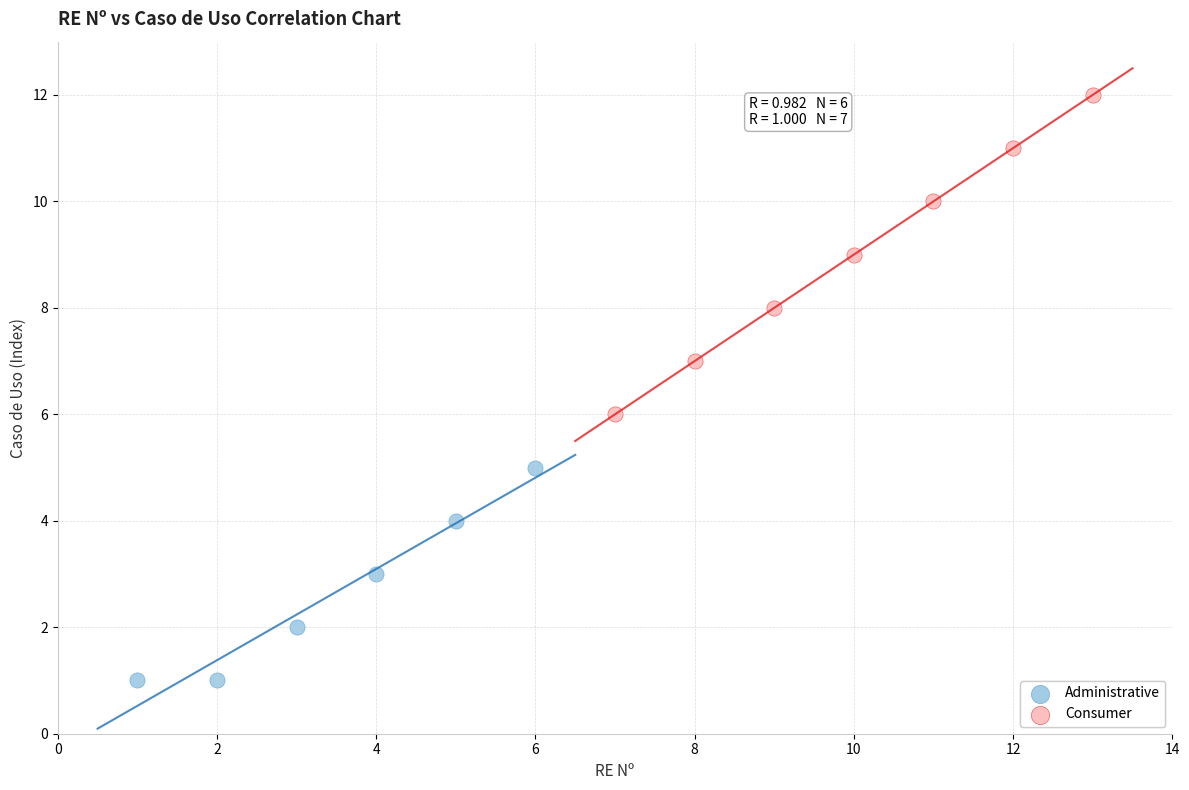

Which series reaches the minimum Y coordinate?

Administrative